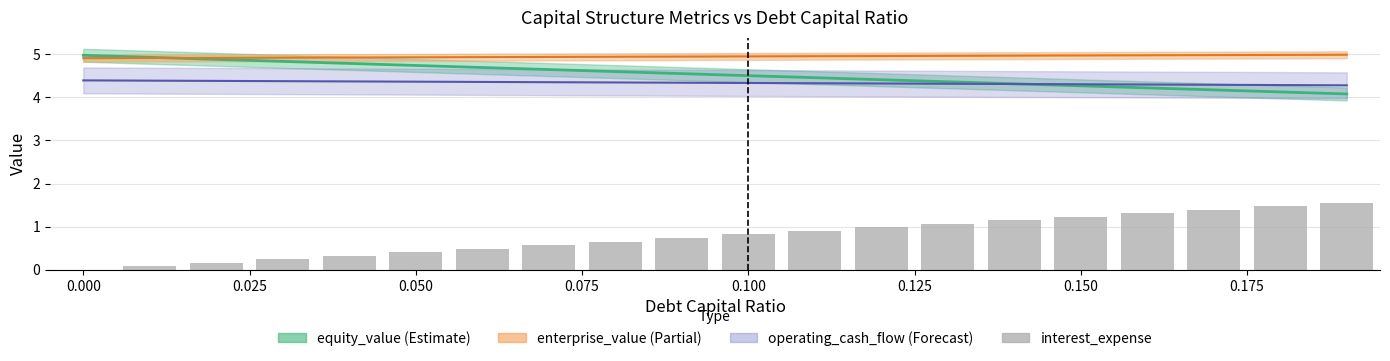

Reading left to right, extract all data points from this chart.

equity_value_line: 5.0	4.9	4.9	4.8	4.8	4.7	4.7	4.6	4.6	4.5	4.5	4.5	4.4	4.4	4.3	4.3	4.2	4.2	4.1	4.1
enterprise_value_line: 4.9	4.9	4.9	4.9	4.9	4.9	4.9	4.9	4.9	4.9	4.9	5.0	5.0	5.0	5.0	5.0	5.0	5.0	5.0	5.0
operating_cash_flow_line: 4.4	4.4	4.4	4.4	4.4	4.4	4.4	4.3	4.3	4.3	4.3	4.3	4.3	4.3	4.3	4.3	4.3	4.3	4.3	4.3
interest_expense: 0.0	0.1	0.2	0.2	0.3	0.4	0.5	0.6	0.7	0.7	0.8	0.9	1.0	1.1	1.1	1.2	1.3	1.4	1.5	1.6